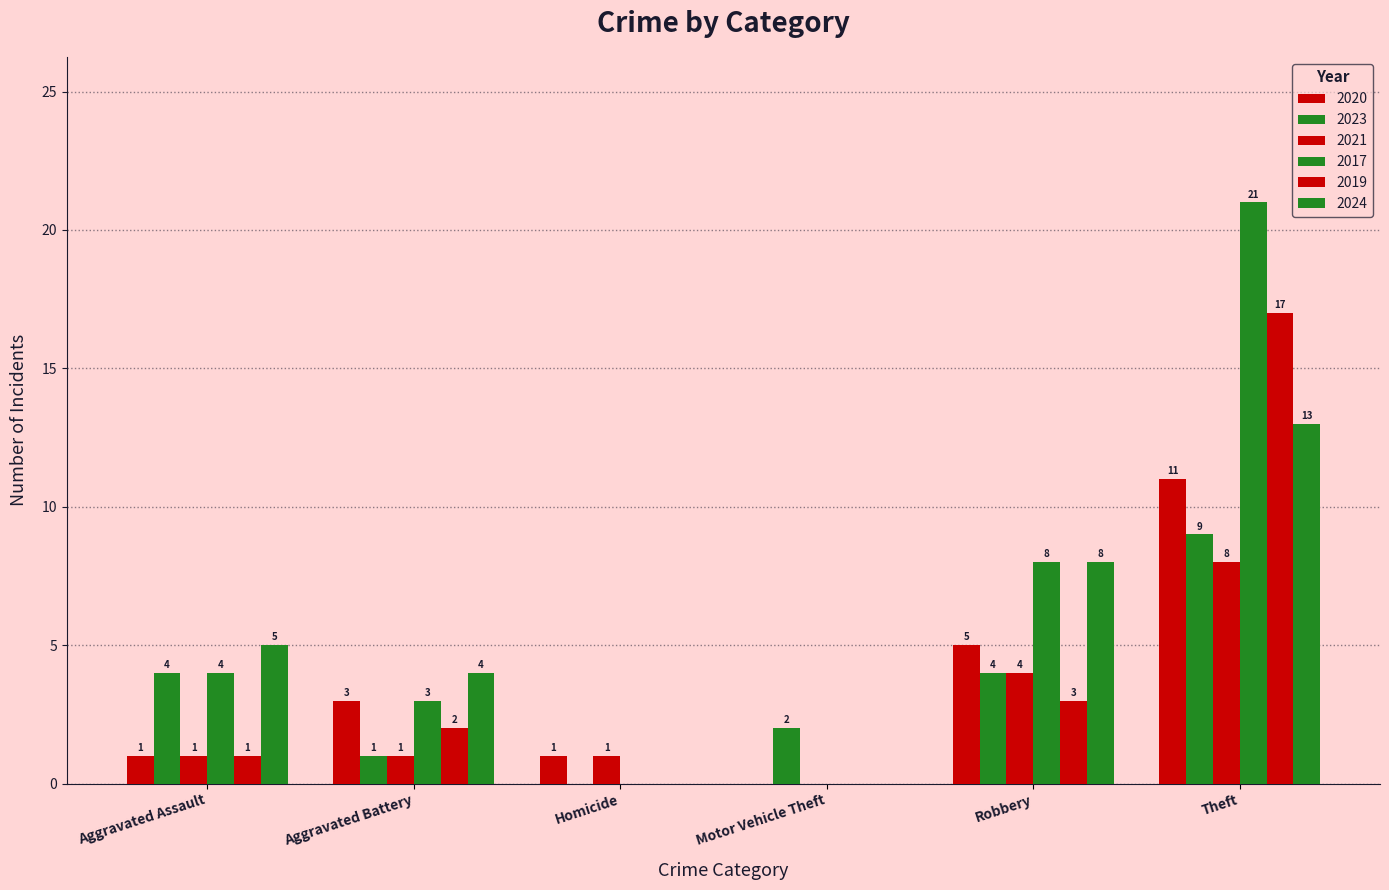

At which label is 2023 closest to 4?

Aggravated Assault